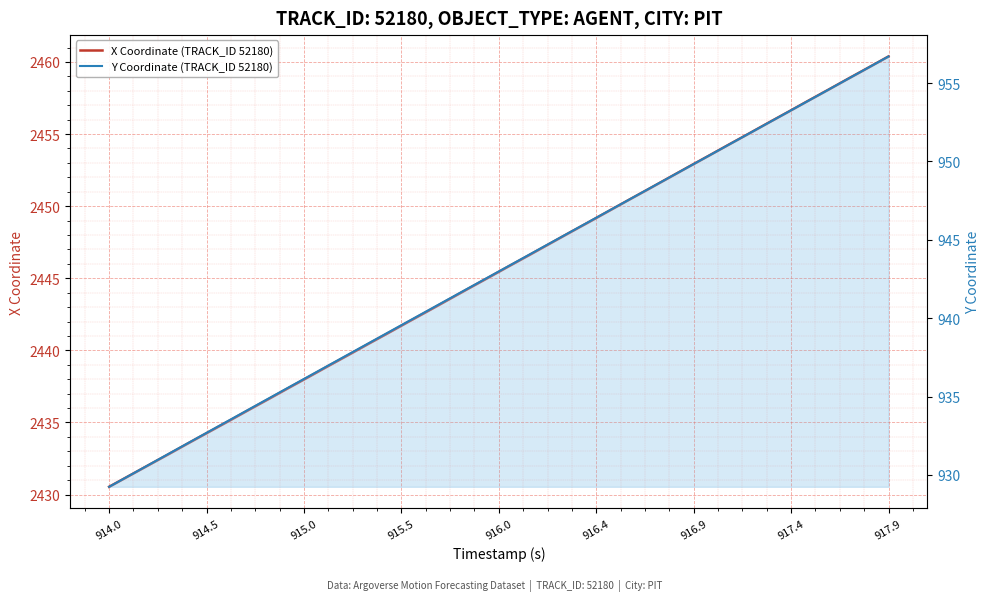

What is the highest value of the X Coordinate (TRACK_ID 52180) series?

2460.4